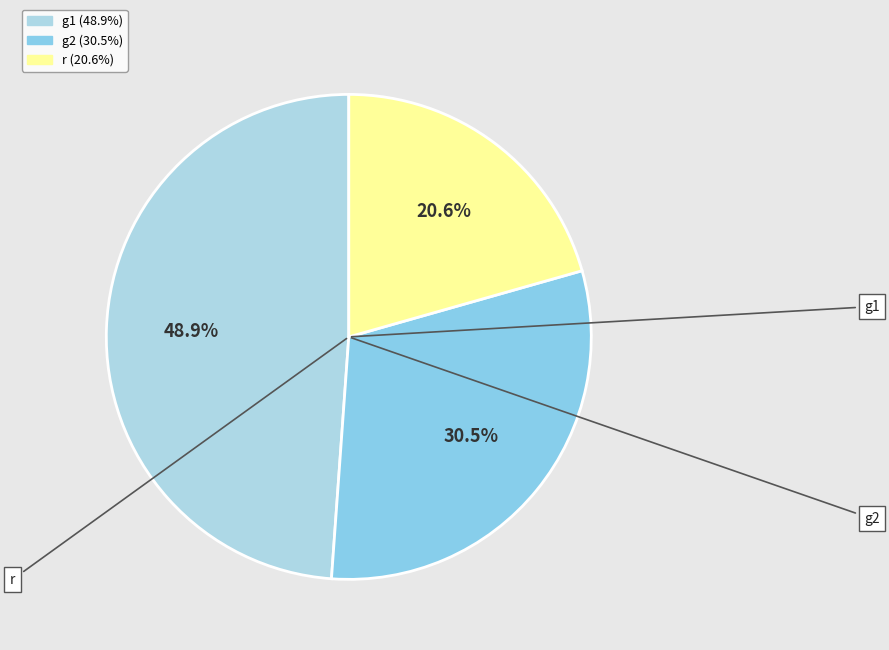

Does g2 represent more than half of the total?

No